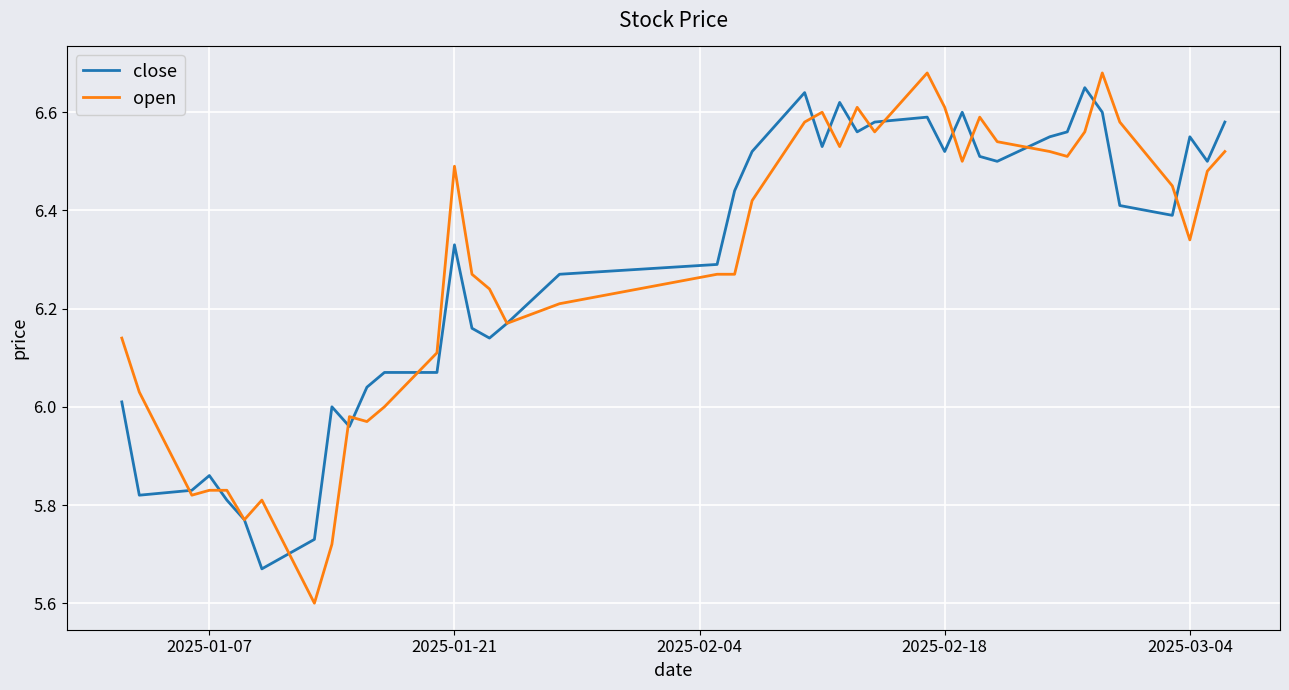

Which series has the largest range (max minus min)?

open